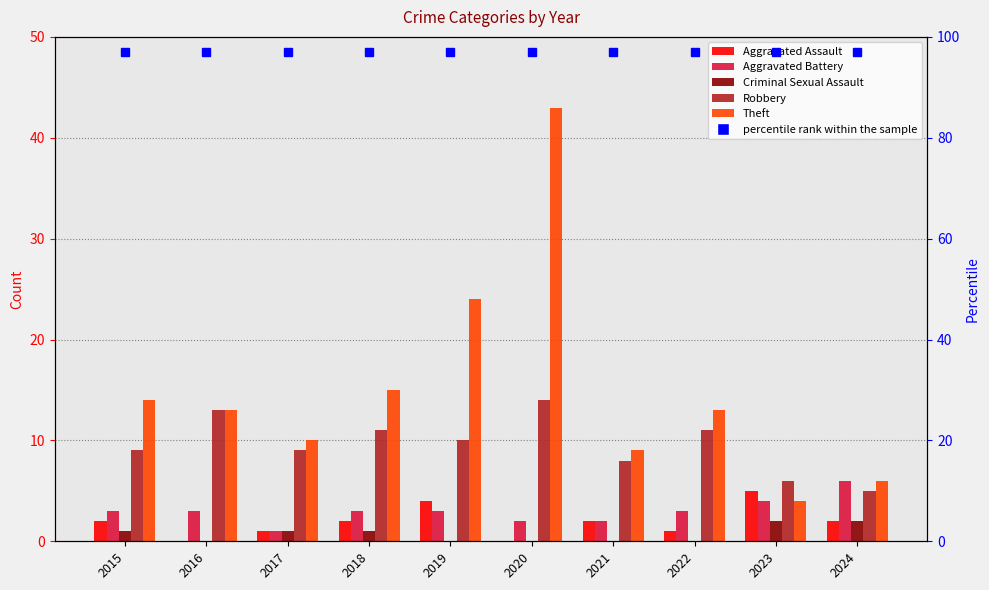

Reading left to right, what are all the values shown in this chart?

Aggravated Assault: 2015=2	2016=0	2017=1	2018=2	2019=4	2020=0	2021=2	2022=1	2023=5	2024=2
Aggravated Battery: 2015=3	2016=3	2017=1	2018=3	2019=3	2020=2	2021=2	2022=3	2023=4	2024=6
Criminal Sexual Assault: 2015=1	2016=0	2017=1	2018=1	2019=0	2020=0	2021=0	2022=0	2023=2	2024=2
Robbery: 2015=9	2016=13	2017=9	2018=11	2019=10	2020=14	2021=8	2022=11	2023=6	2024=5
Theft: 2015=14	2016=13	2017=10	2018=15	2019=24	2020=43	2021=9	2022=13	2023=4	2024=6